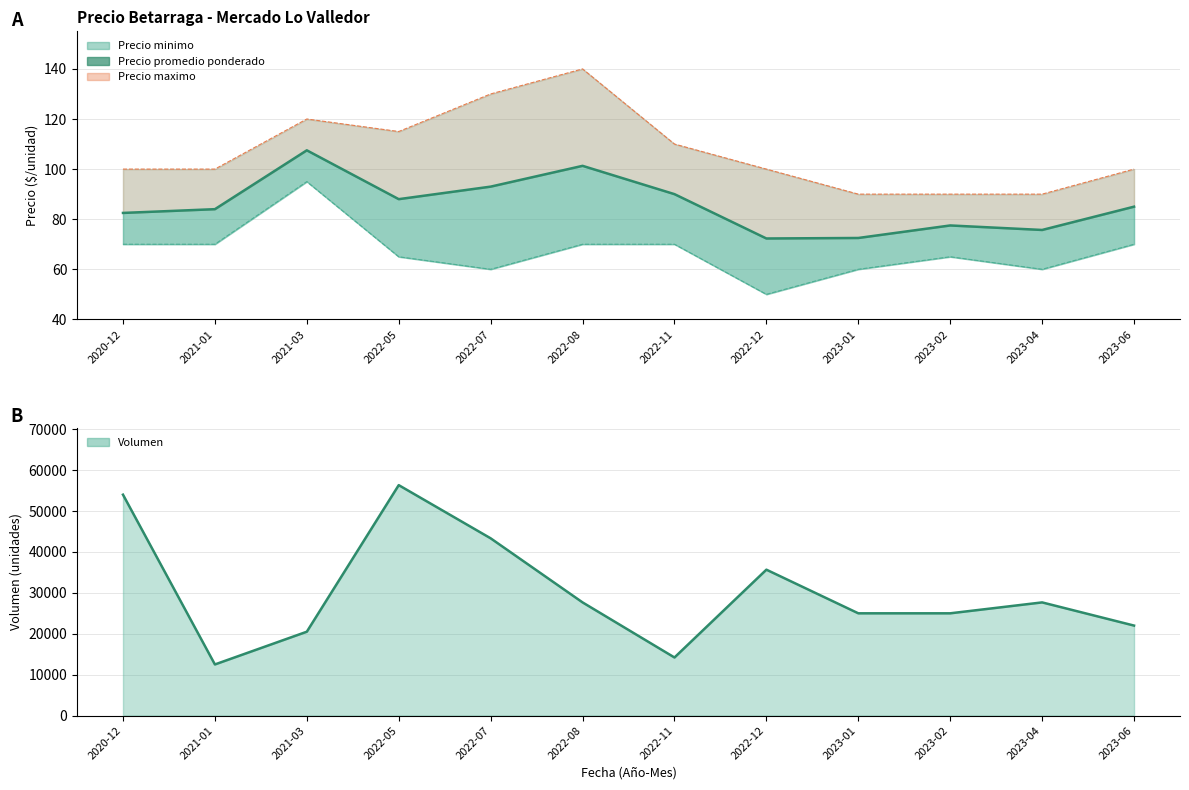

True or false: Precio promedio ponderado and Precio minimo cross at least once.

False